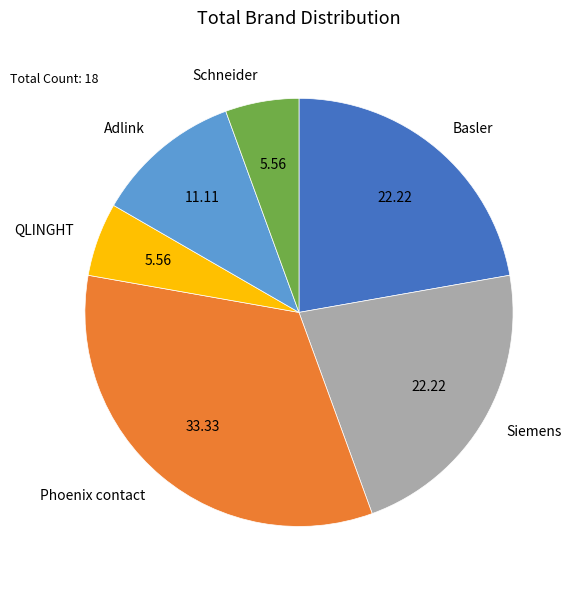

Which category has the biggest portion of the pie?

Phoenix contact